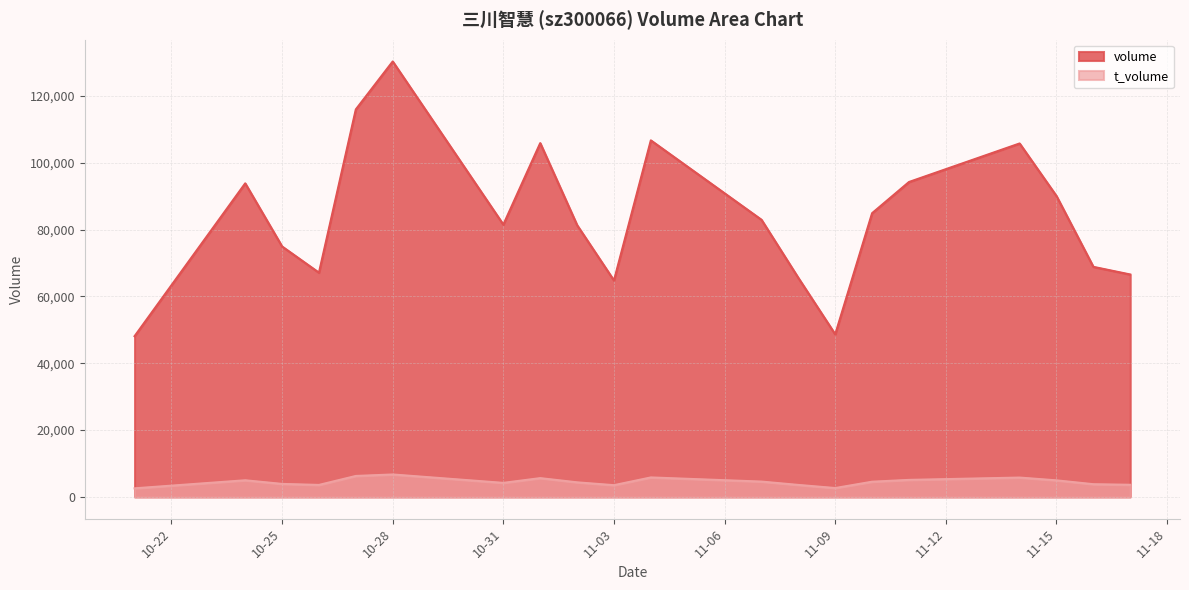

True or false: volume and t_volume cross at least once.

False